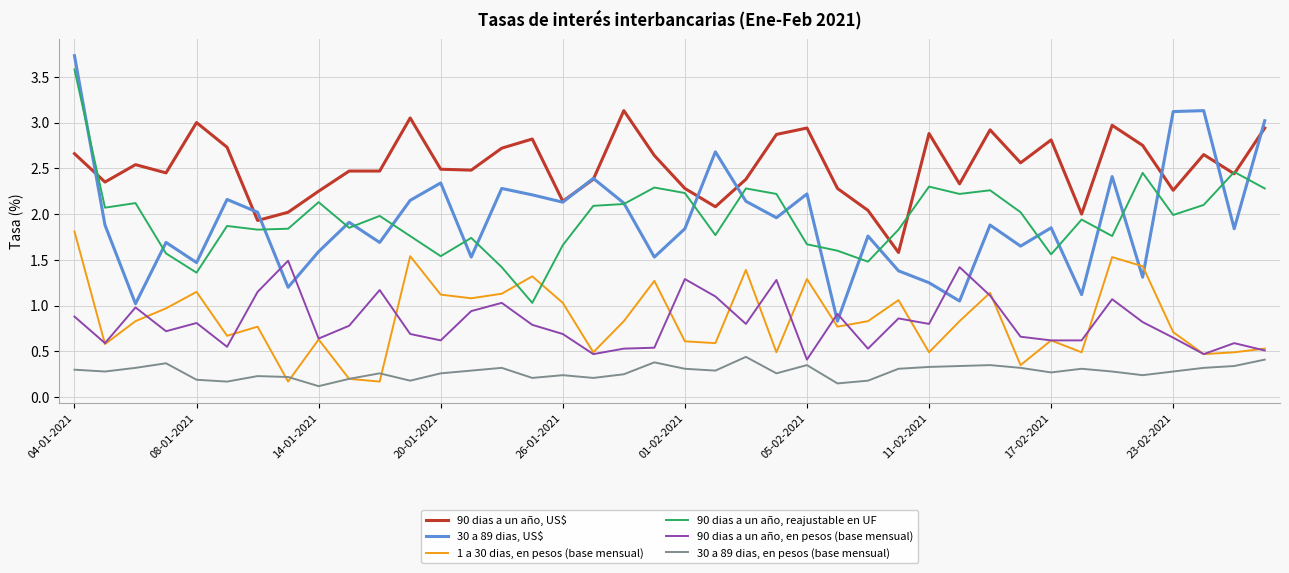

Which series has the largest total across all categories?

90 dias a un año, US$